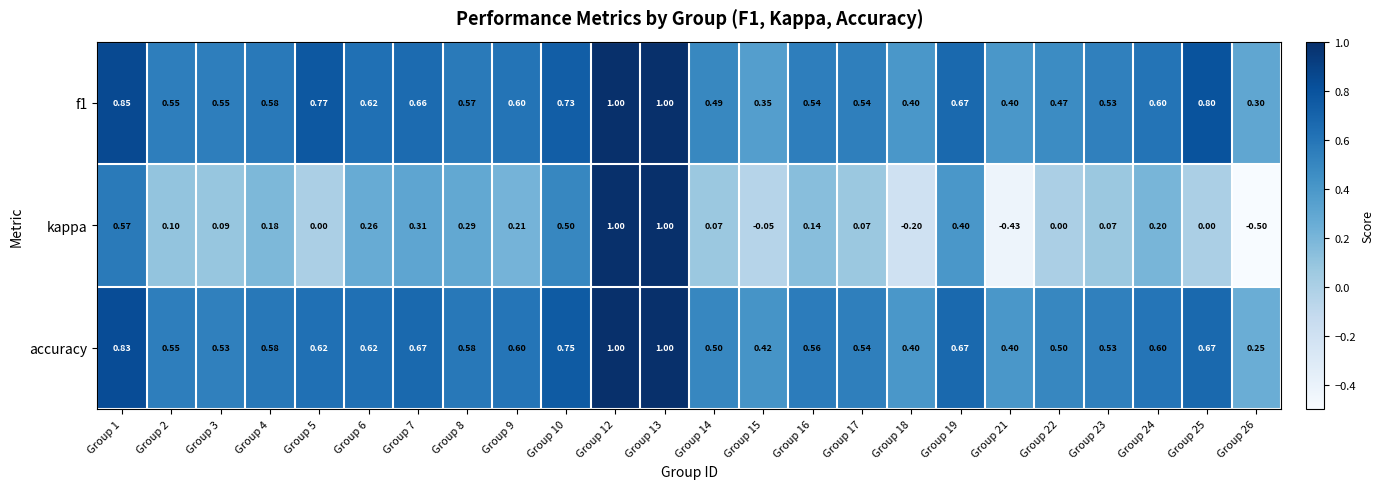

Which series changed the most between Group 6 and Group 23?

kappa